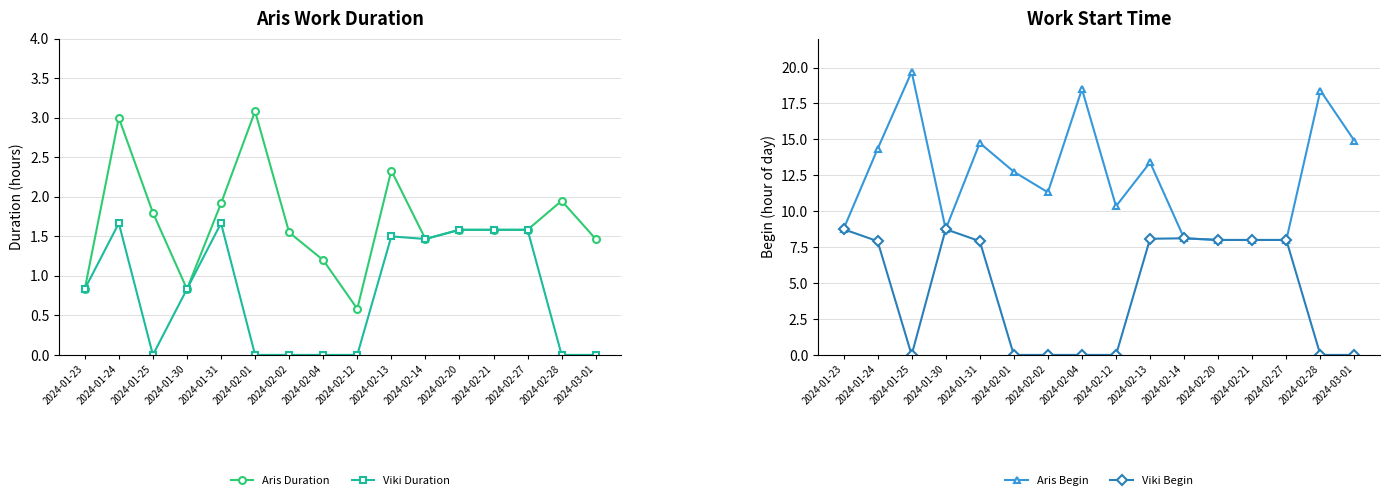

What is the sum of all Viki Duration values?

12.7